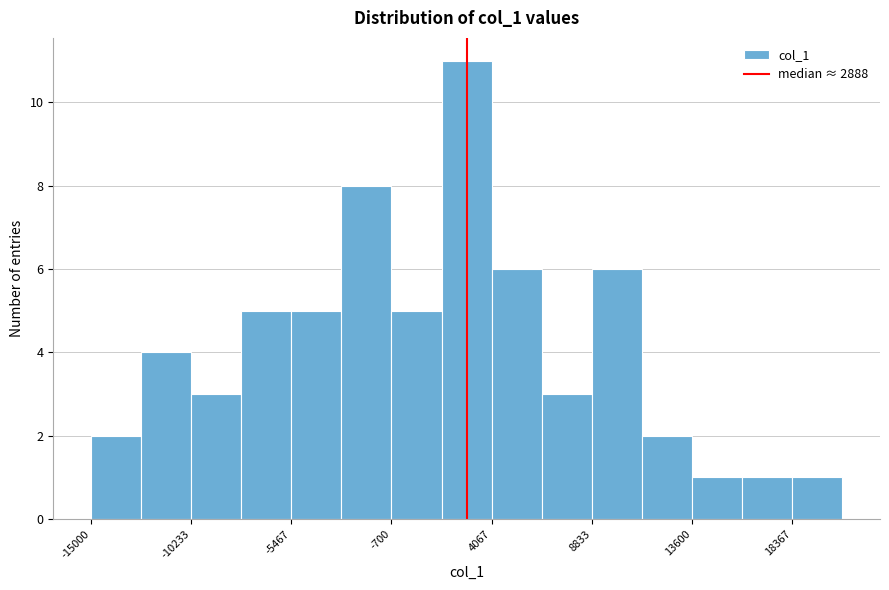

What is the height of the bar covering -8000 to -5500 on the x-axis? Neither the bar edges nor the heights are printed on the chart, so give them approximately, as read against the axes.

5